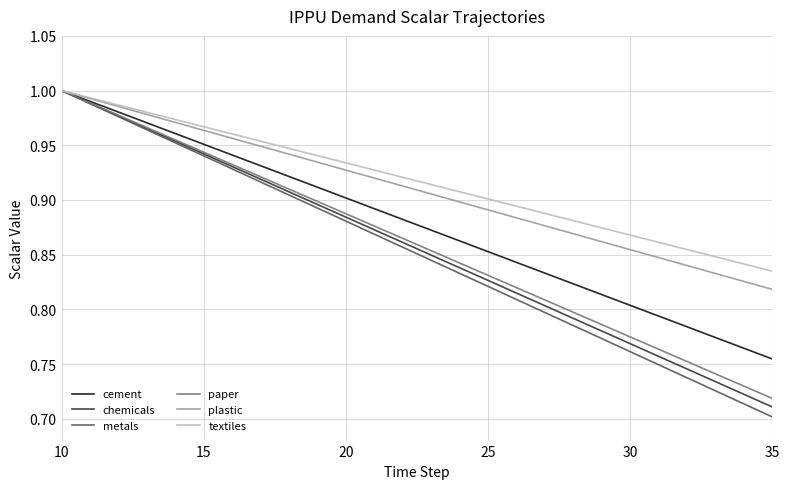

Which series has the largest range (max minus min)?

metals